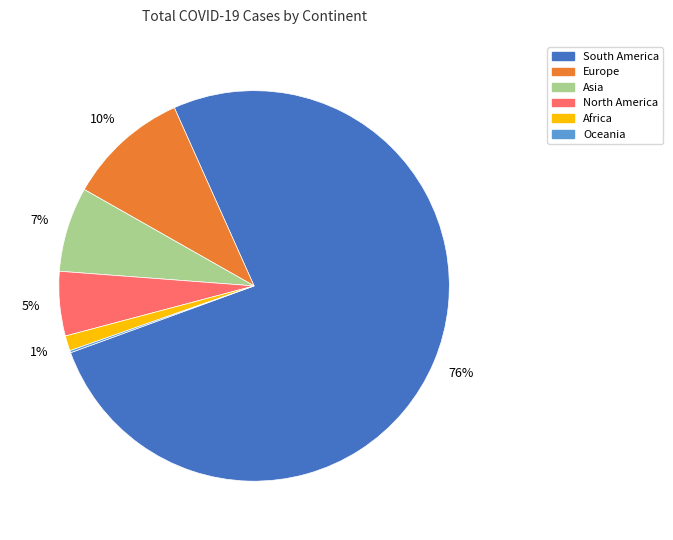

Is there any slice that represents more than half of the pie?

Yes